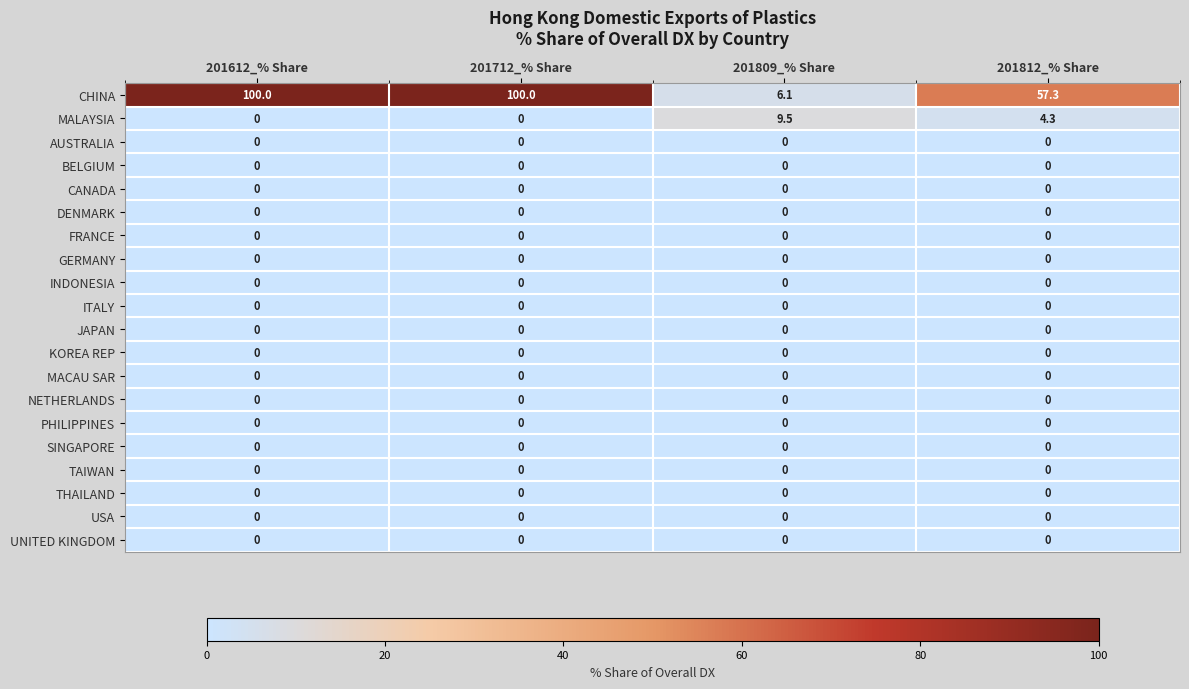

True or false: SINGAPORE has a value of 0.0 at 201809_% Share.

True